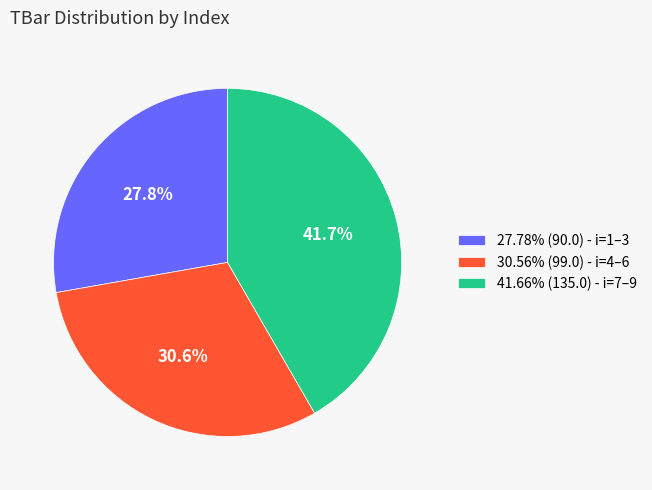

How many slices are in this pie chart?

3